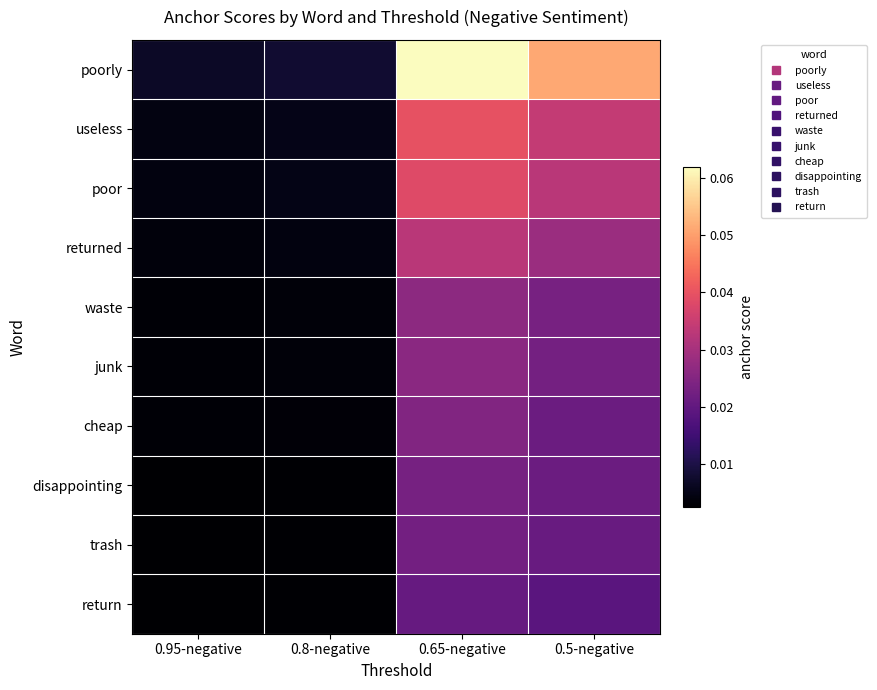

Rank the series by their maximum value, from highest to lowest.

poorly, useless, poor, returned, waste, junk, cheap, disappointing, trash, return